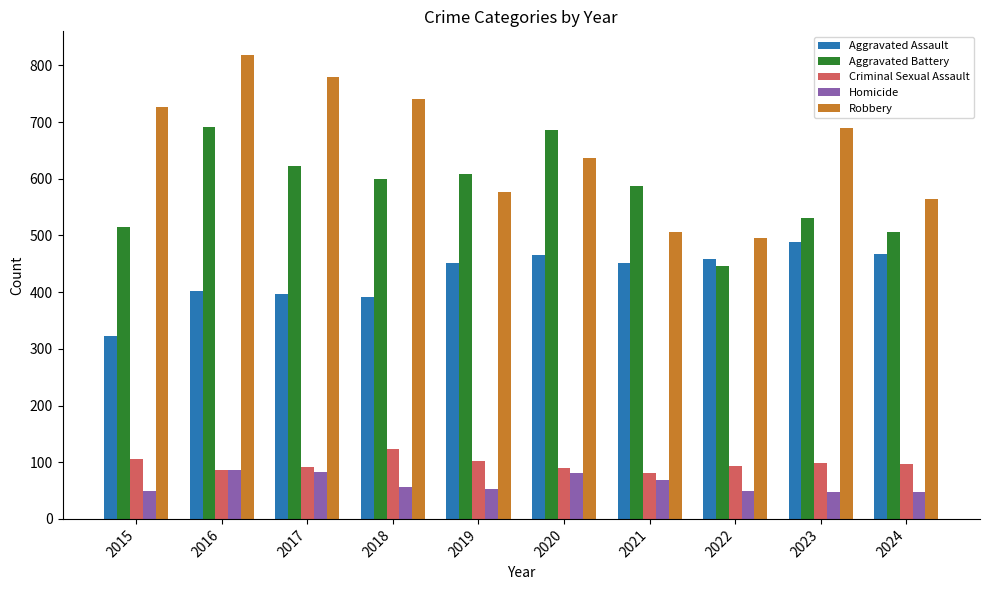

Read the Aggravated Assault value at 2017, to the nearest 50.

400